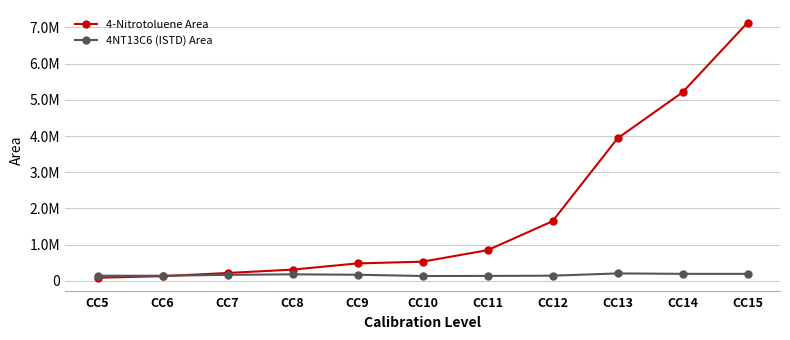

What are all the series names shown in the legend?

4-Nitrotoluene Area, 4NT13C6 (ISTD) Area